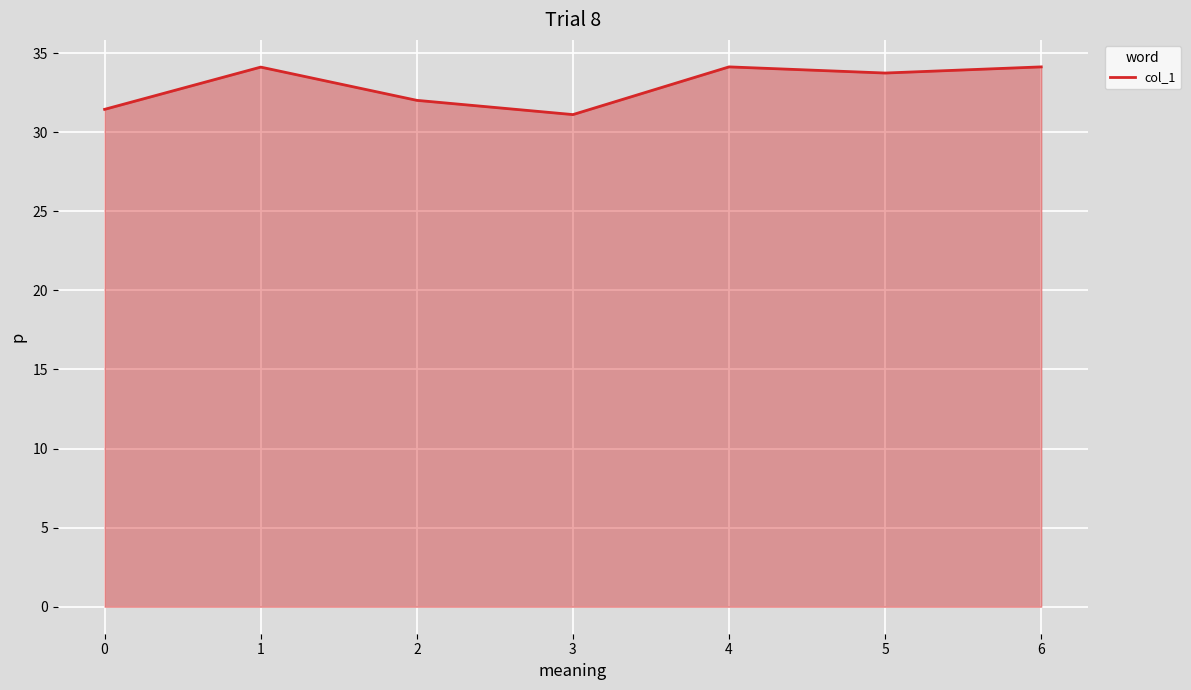

What is the sum of the values at 1 and 5?

67.8